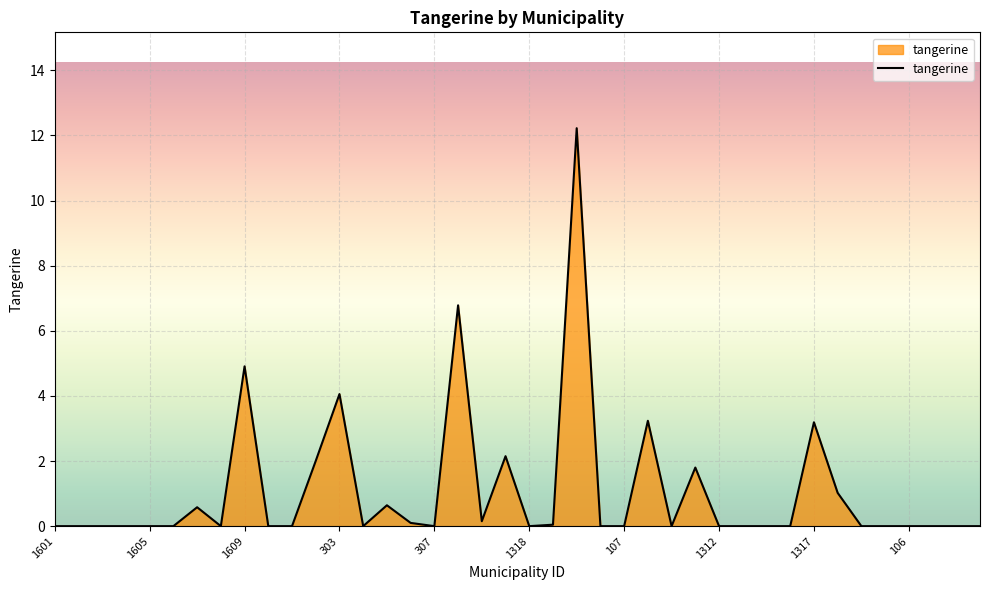

True or false: the data has more than 2 interior local peaks.

True